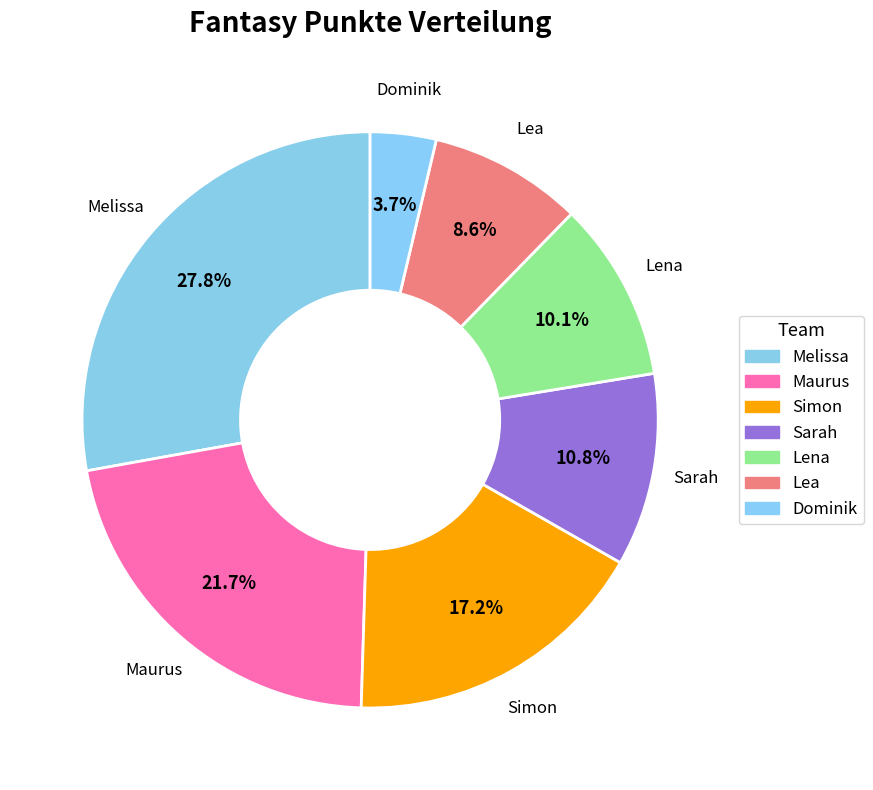

Is there a majority slice in this chart?

No